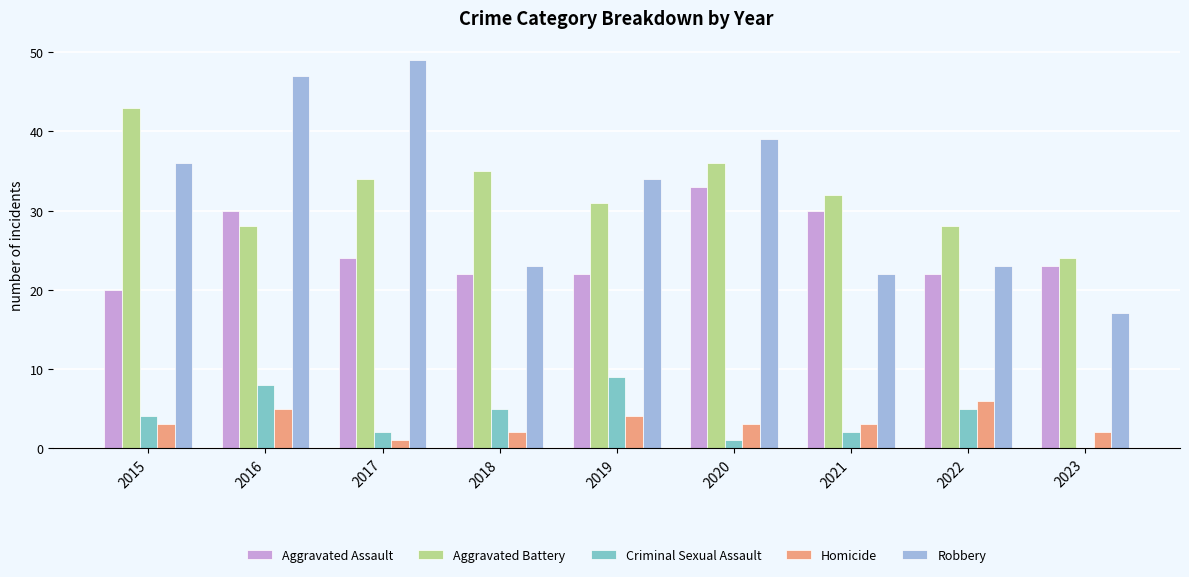

What is the approximate value of Aggravated Battery at 2015, to the nearest 10?

40